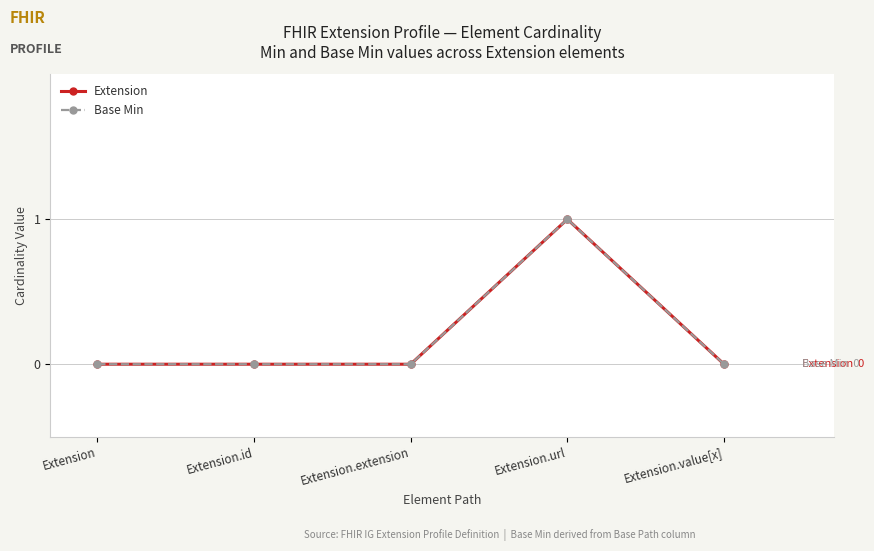

Reading left to right, what are all the values shown in this chart?

Extension: Extension=0	Extension.id=0	Extension.extension=0	Extension.url=1	Extension.value[x]=0
Base Min: Extension=0	Extension.id=0	Extension.extension=0	Extension.url=1	Extension.value[x]=0